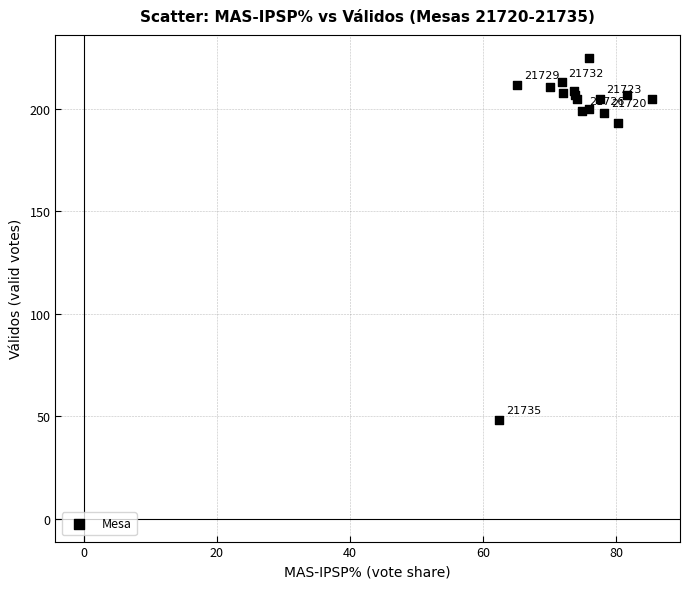

What Y value in the scatter plot is closest to 136?

193